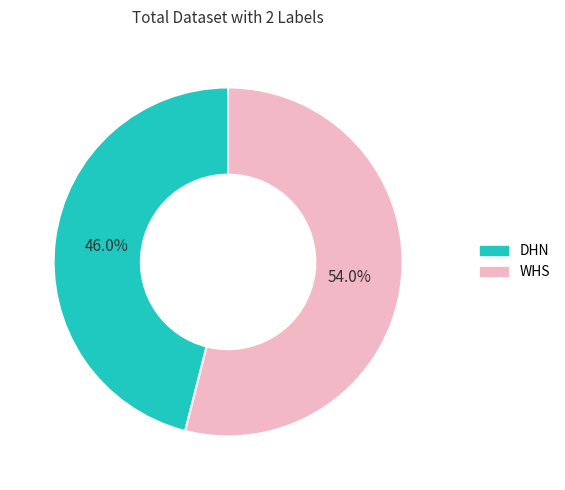

Which category accounts for the majority?

WHS